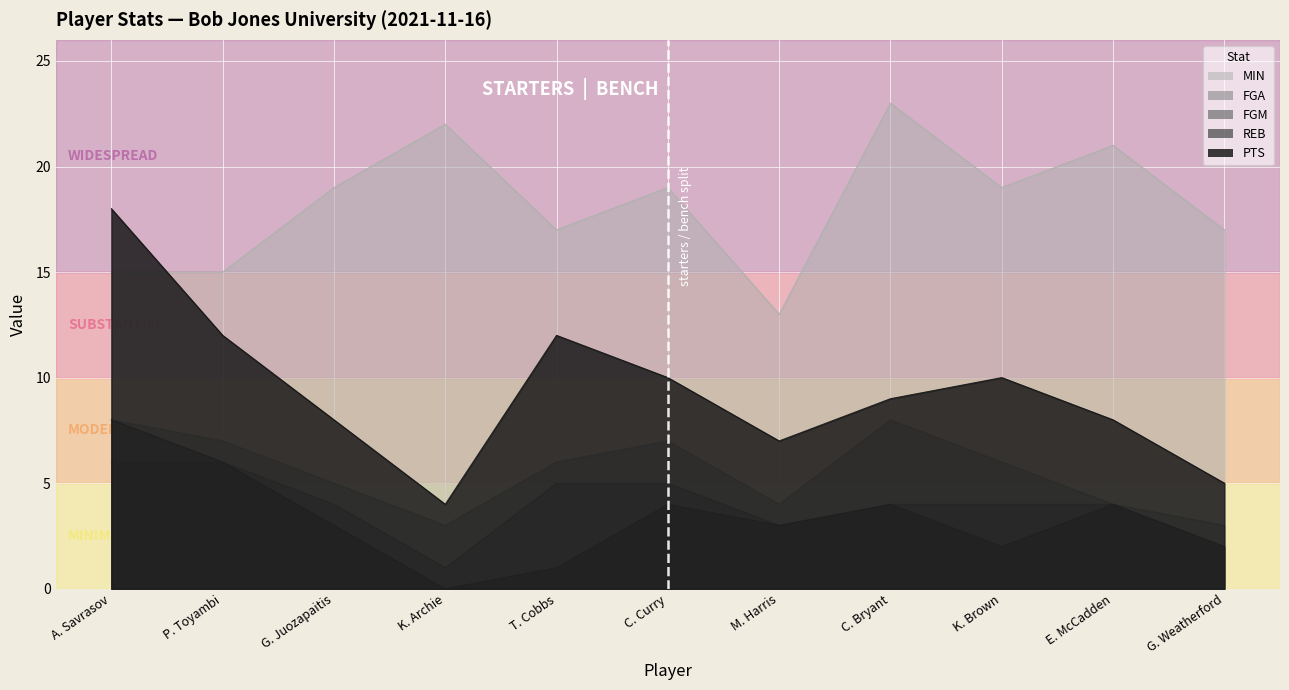

Where is the first local minimum for FGM?

K. Archie